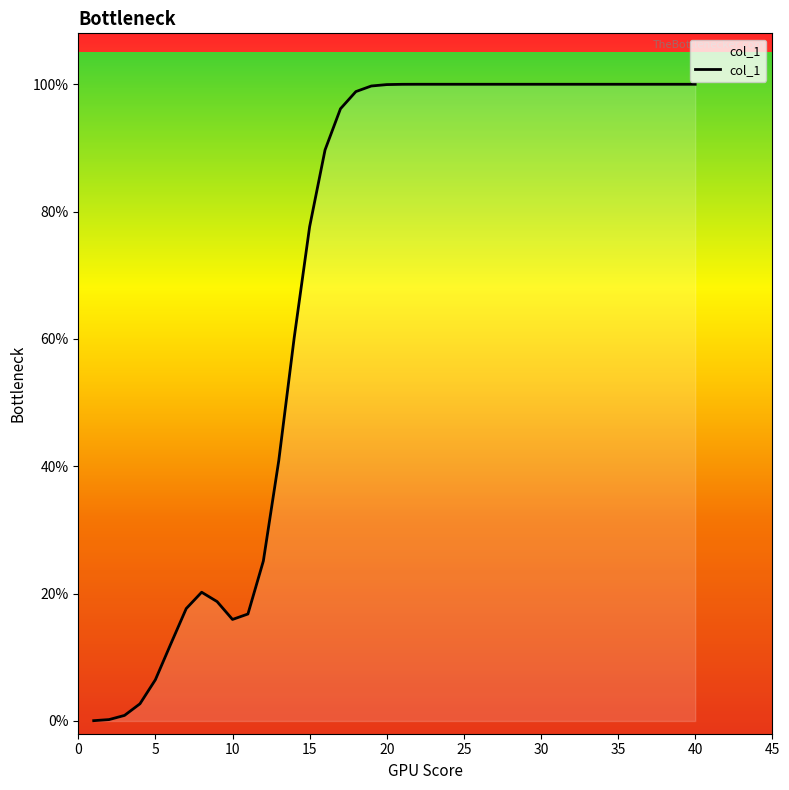

How many points are lower than both their immediate neighbors (excluding endpoints)?

1